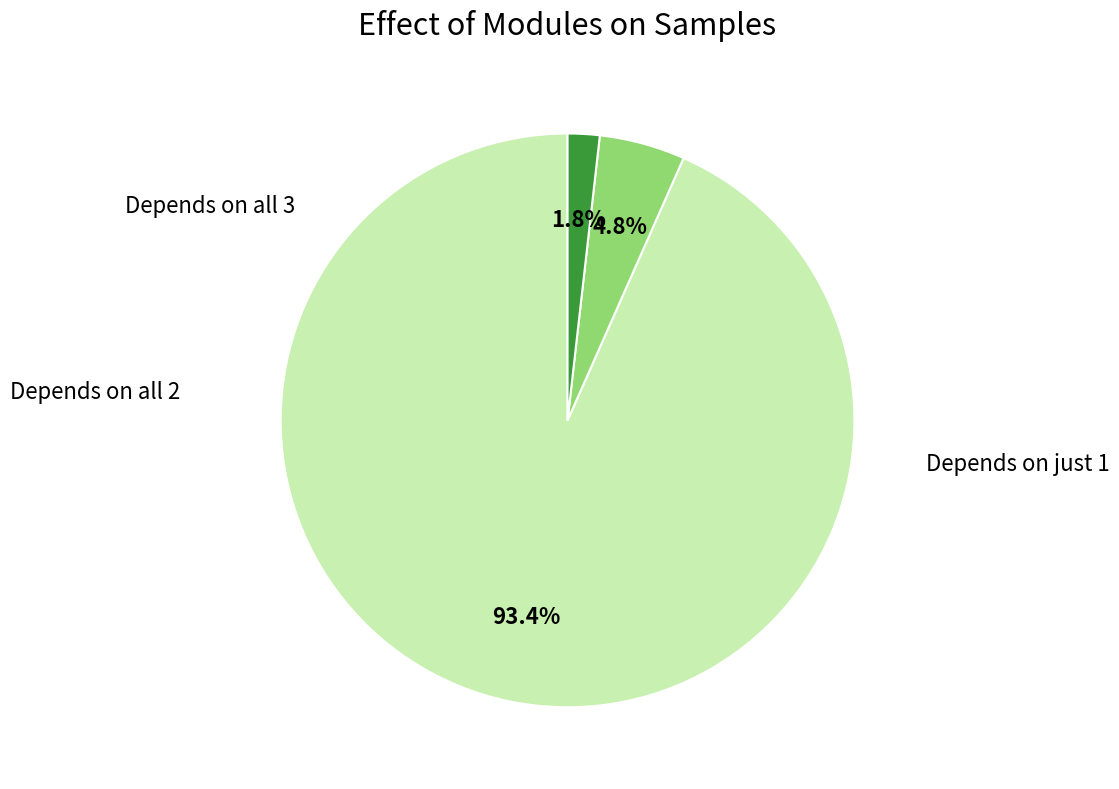

How many slices are in this pie chart?

3